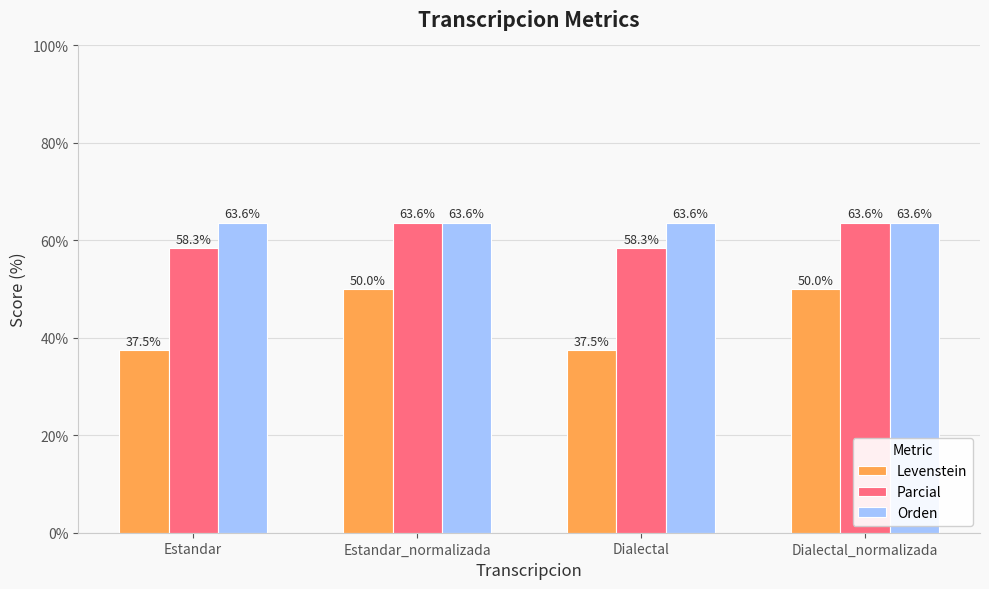

Rank the series at Dialectal from highest to lowest value.

Orden, Parcial, Levenstein